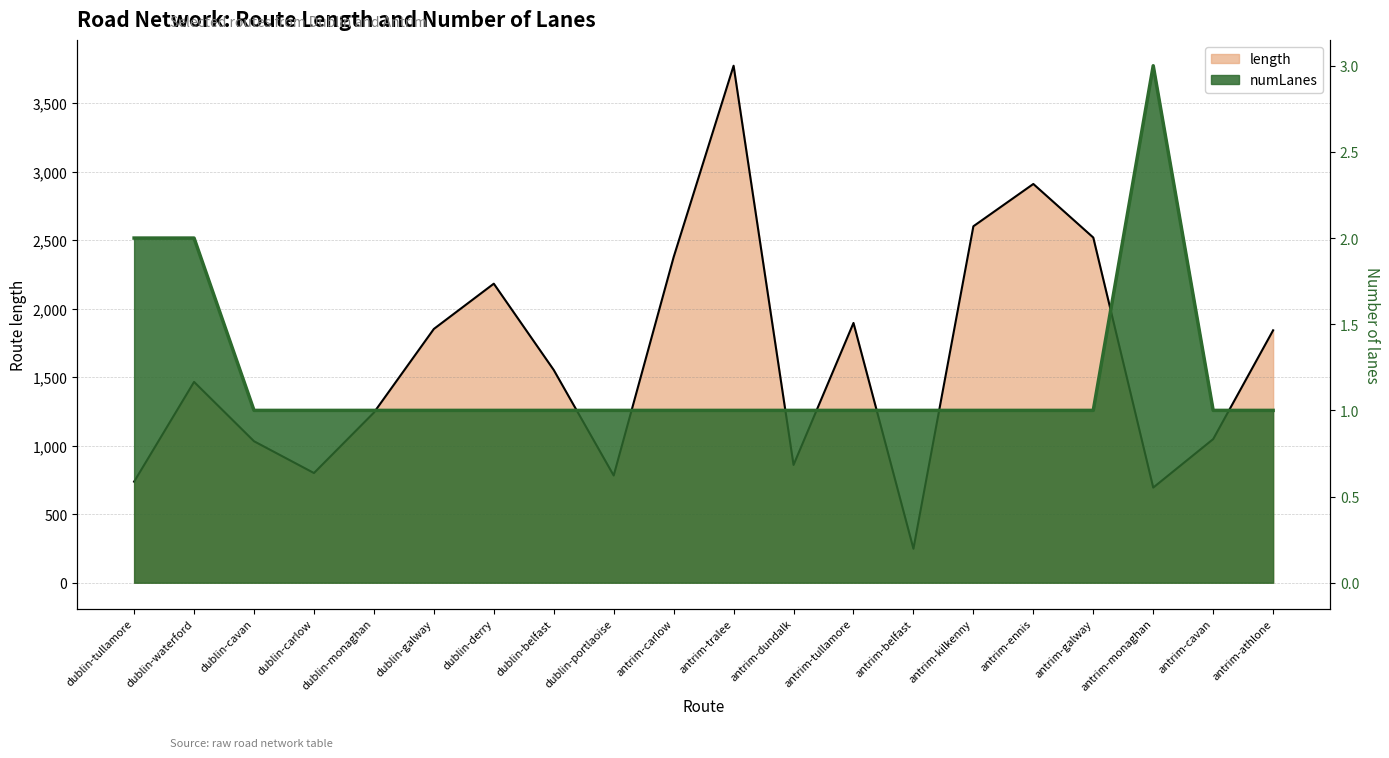

Which category has the lowest value in the length line series?

antrim-belfast